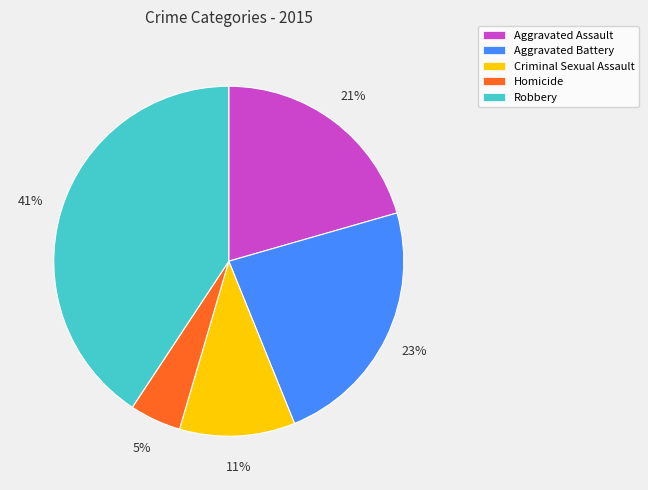

Do Aggravated Battery and Criminal Sexual Assault together represent more than half of the pie?

No